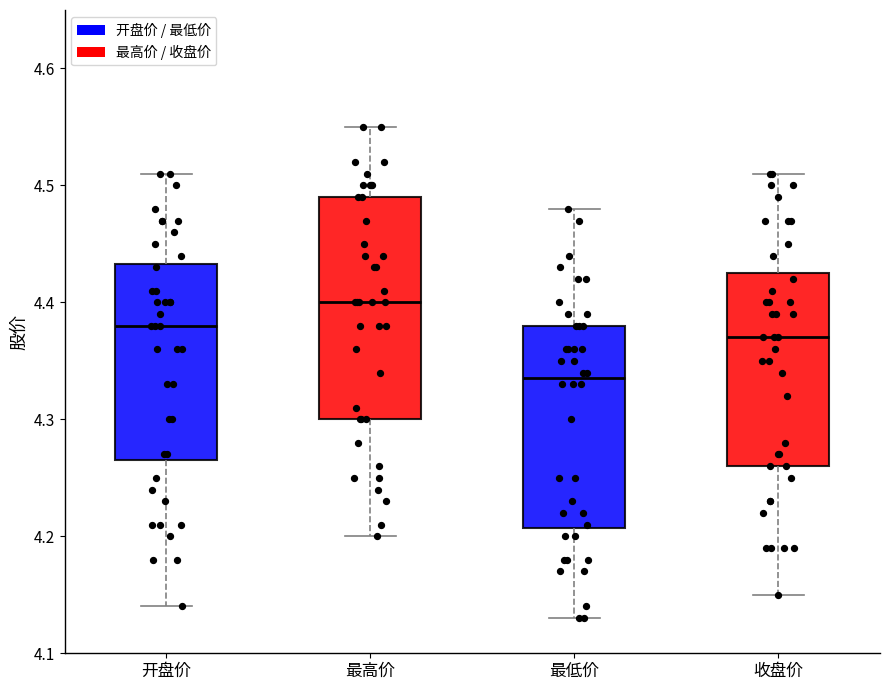

Which box's median line is the highest?

最高价